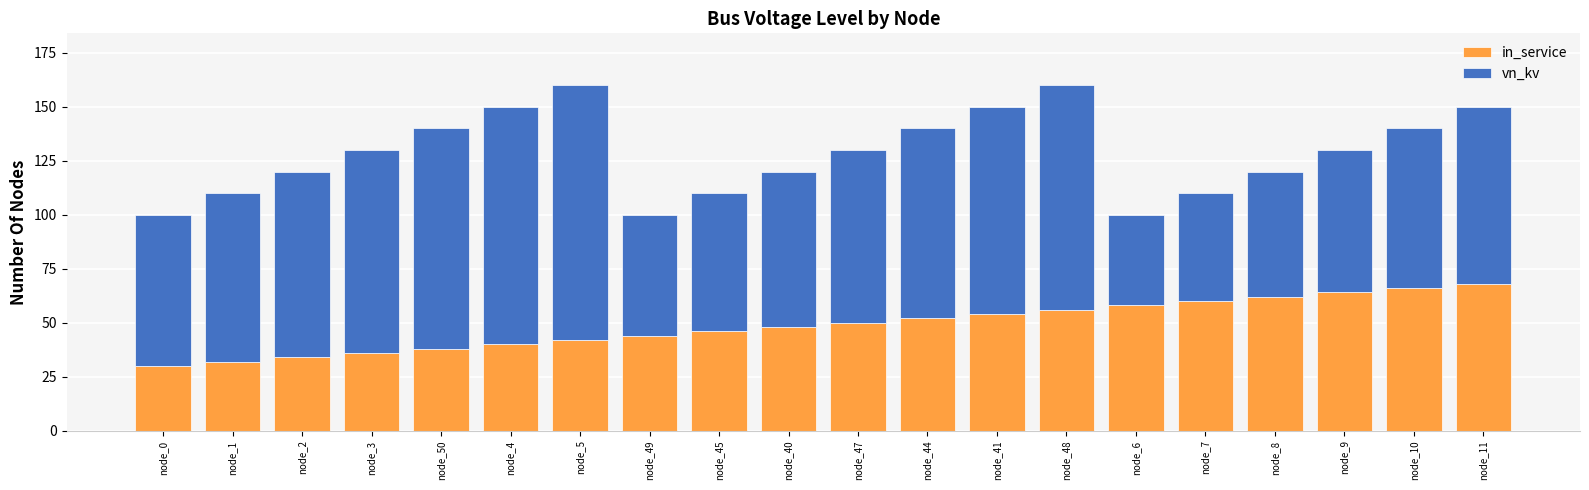

What is the total value across all series at node_9?

130